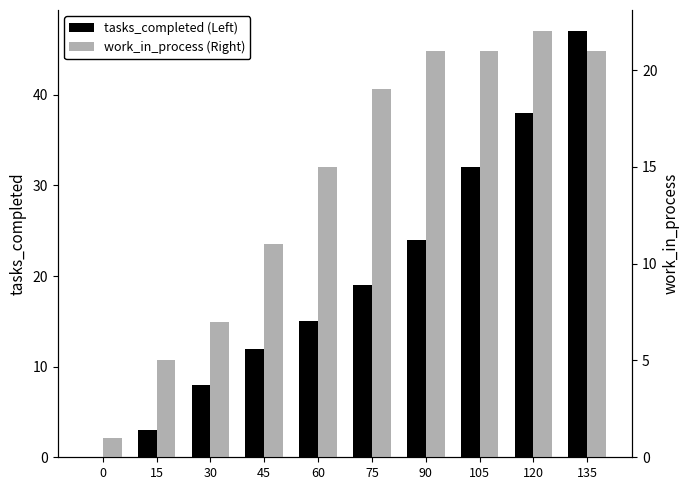

How many positive values does the tasks_completed (Left) series have?

9